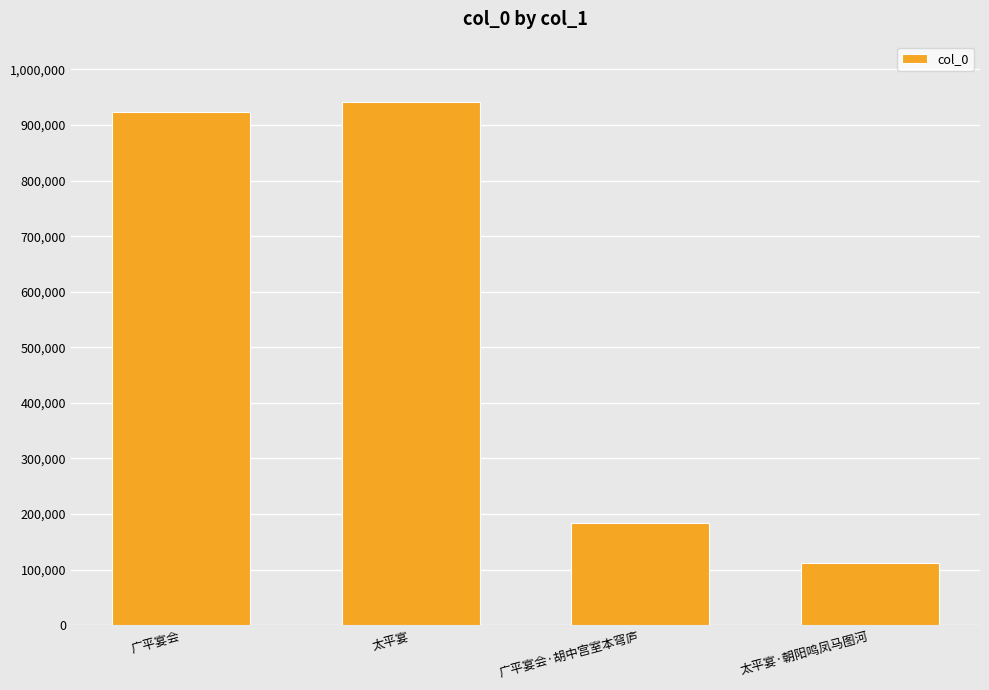

What is the sum of all values?

2160057